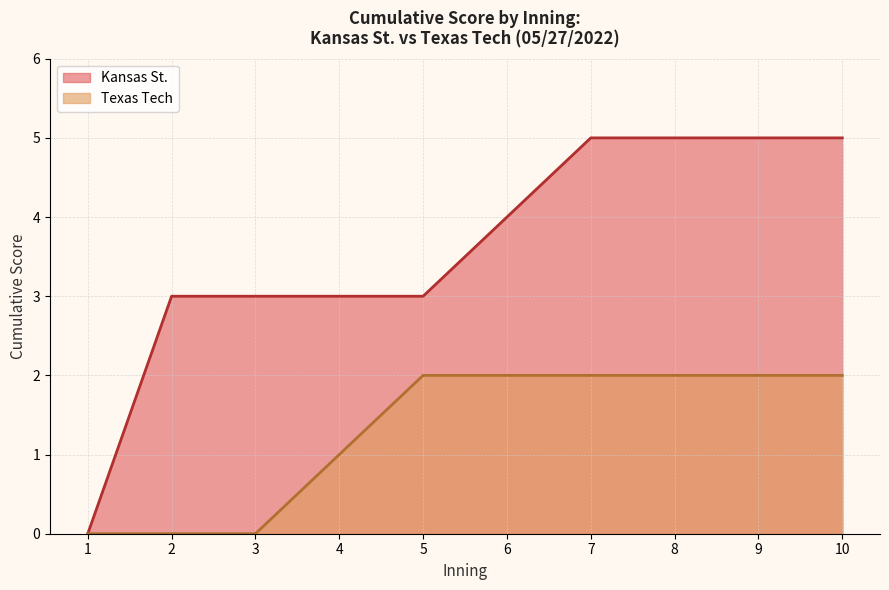

Does the chart display data point markers on the line(s)?

No